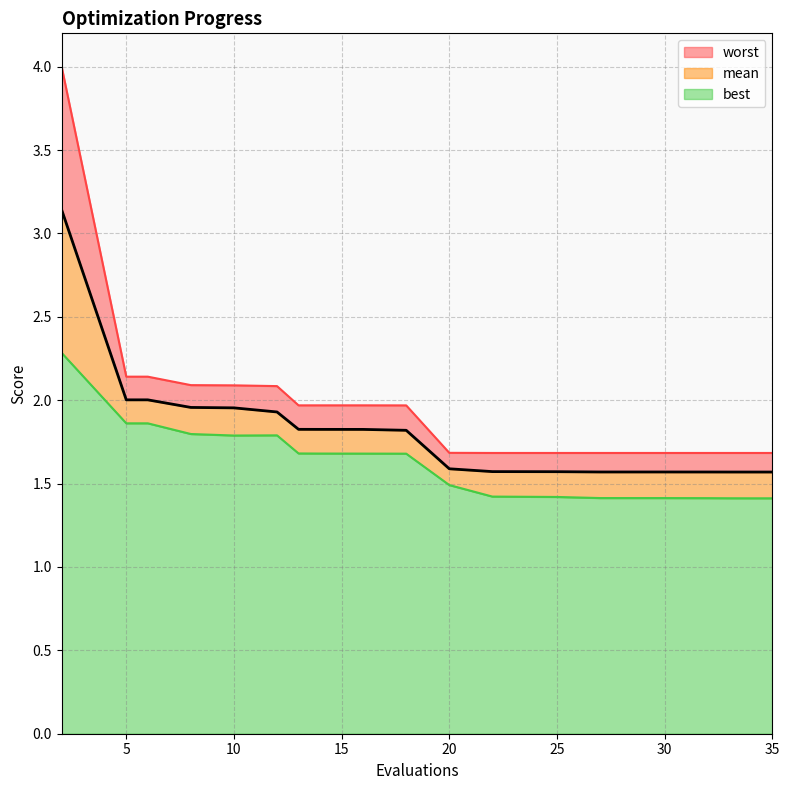

At which category does worst reach its first local valley?

13